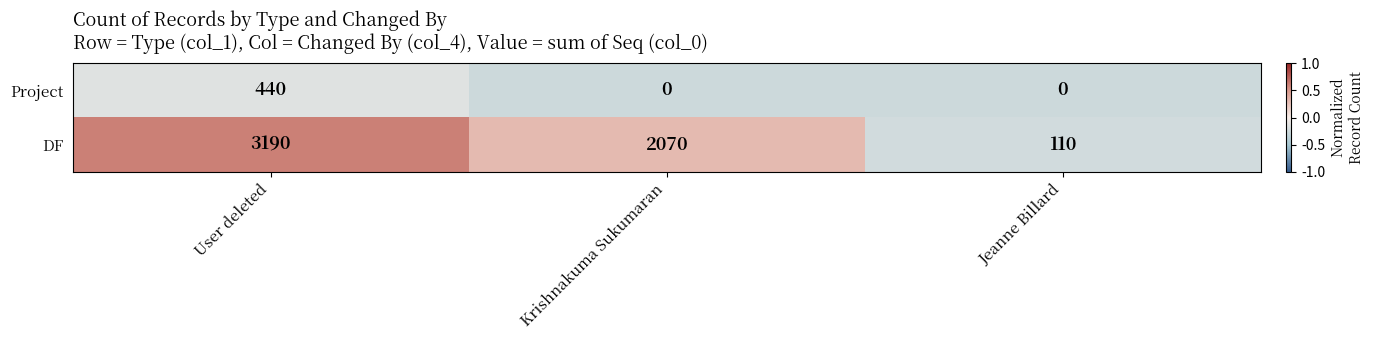

The value of Project at User deleted is 210. True or false?

False